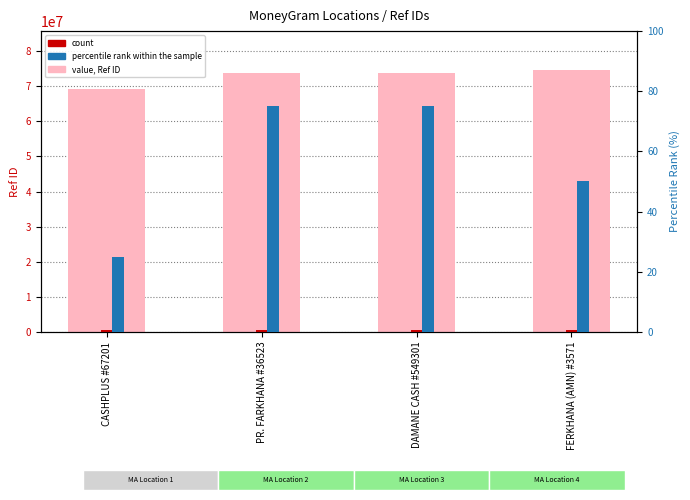

Reading left to right, transcribe all the data shown in this chart.

value, Ref ID: 69302341	73845399	73920405	74568112
count: 500000	500000	500000	500000
percentile rank within sample: 25	75	75	50